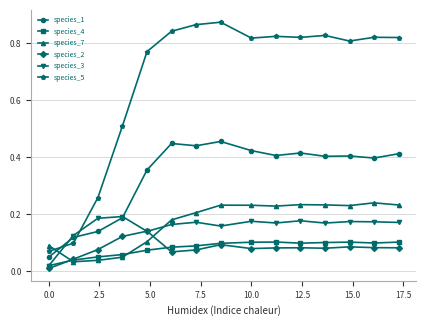

List the series in order of their peak value, highest first.

species_5, species_1, species_7, species_3, species_2, species_4